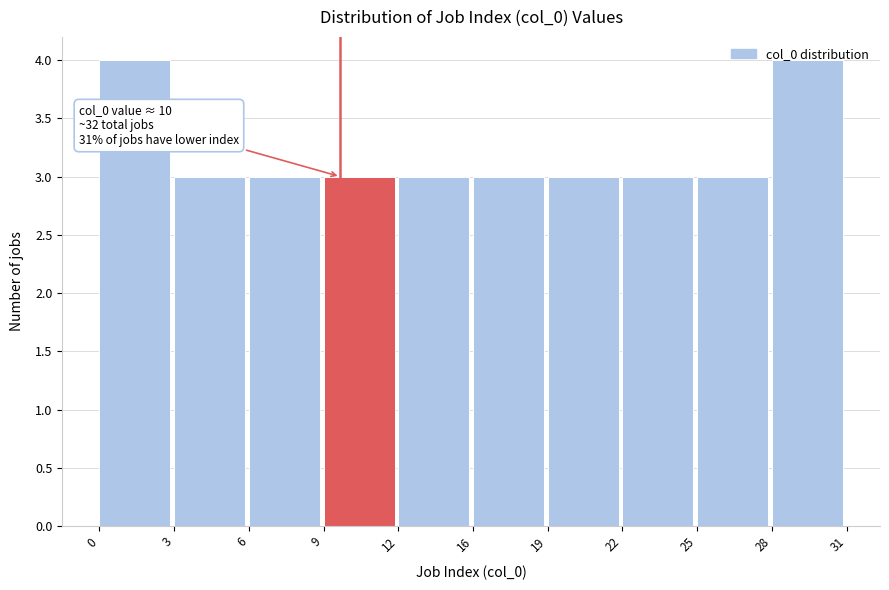

The chart shows a value of 4 at 12. True or false?

False